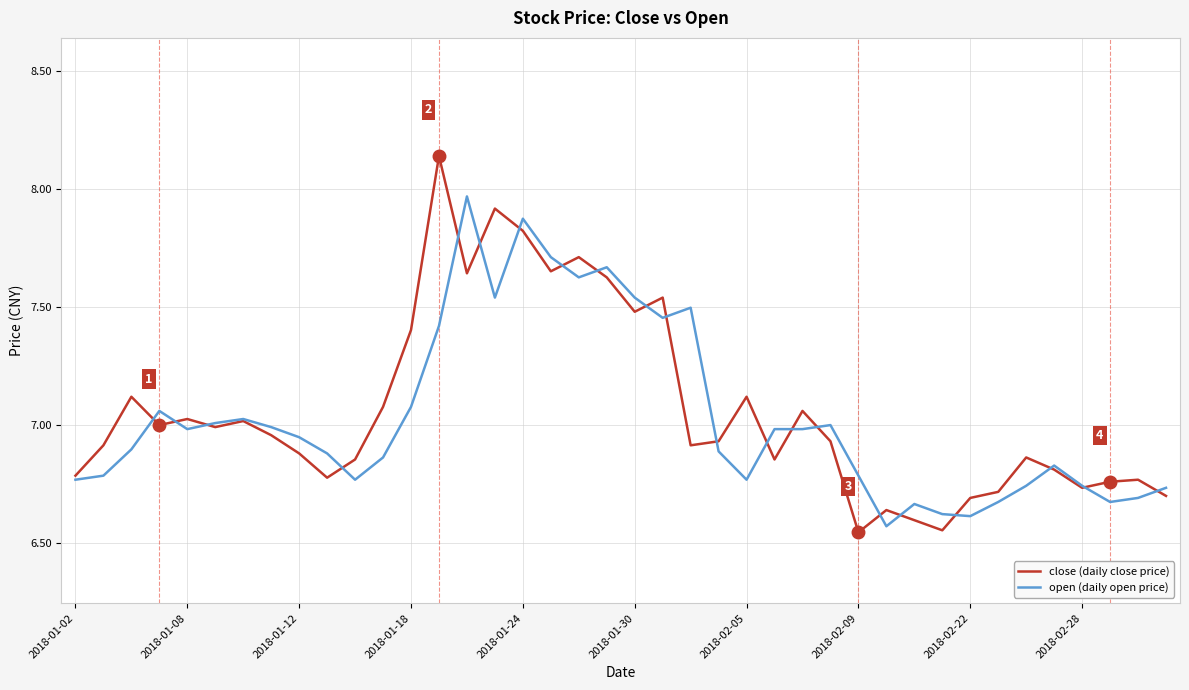

Which series has the widest spread of values?

close (daily close price)